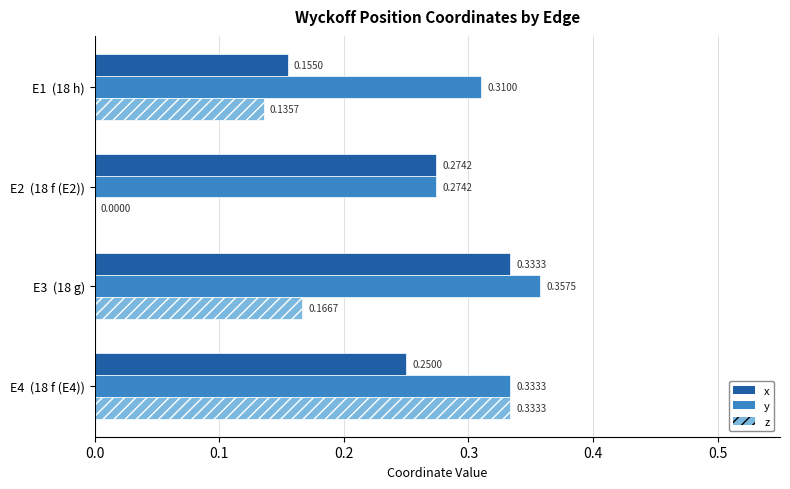

Is the value of z at E4  (18 f (E4)) greater than the value of y at E3  (18 g)?

No